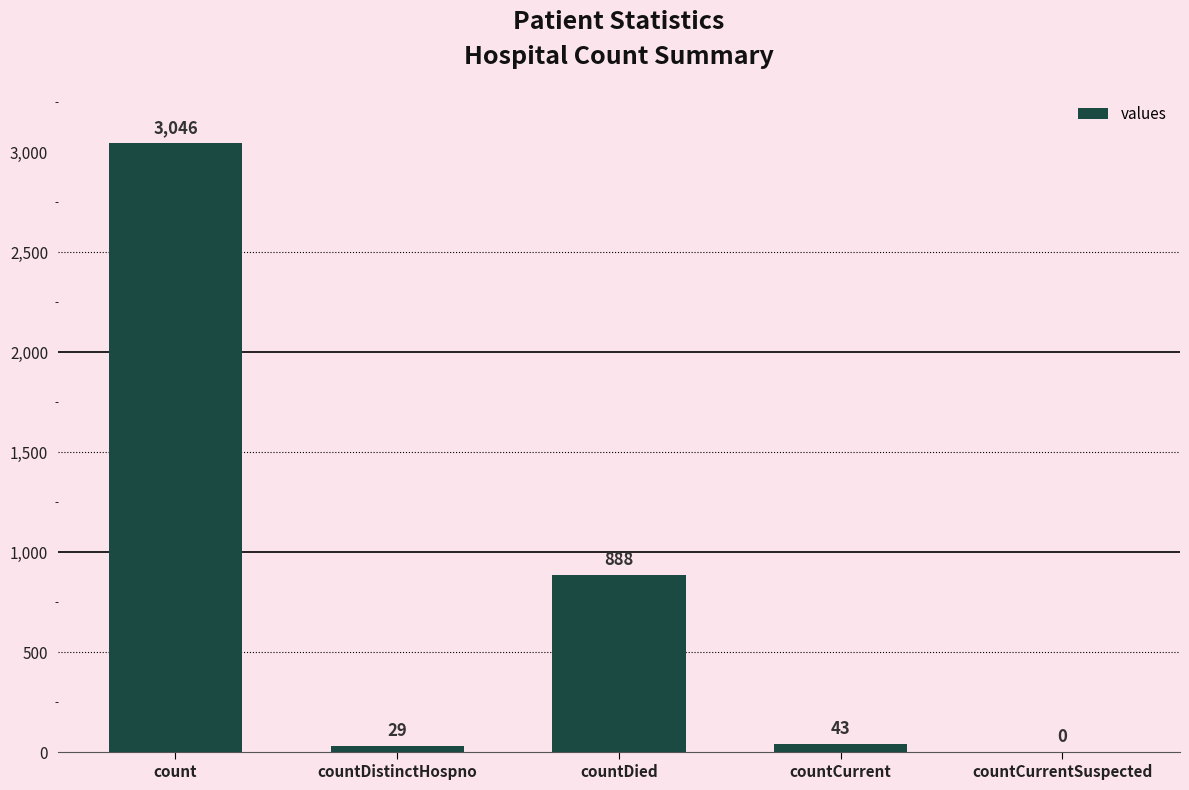

Reading left to right, what are all the values shown in this chart?

count=3046	countDistinctHospno=29	countDied=888	countCurrent=43	countCurrentSuspected=0